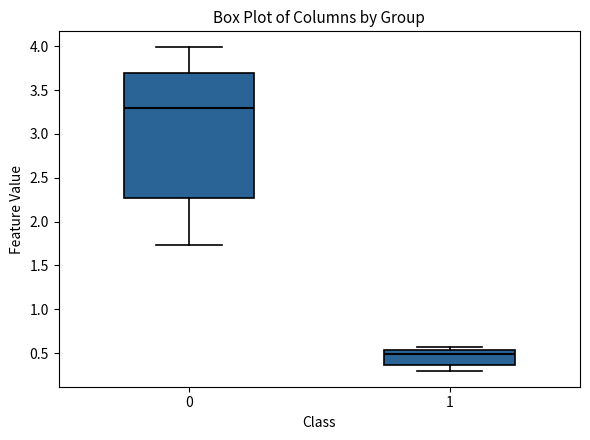

Where does the median line of the box at x = 1 sit on the y-axis? The values are not printed on the chart, so give them approximately, as read against the axis.

0.50